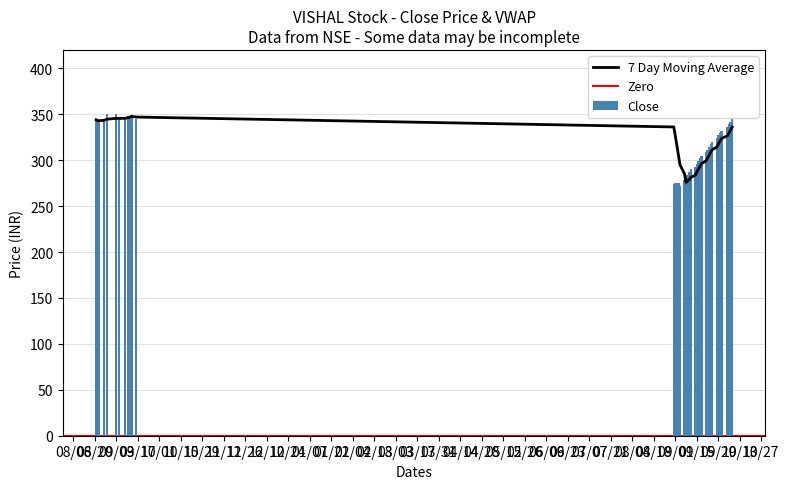

Are the bars grouped side by side (vs. stacked)?

No